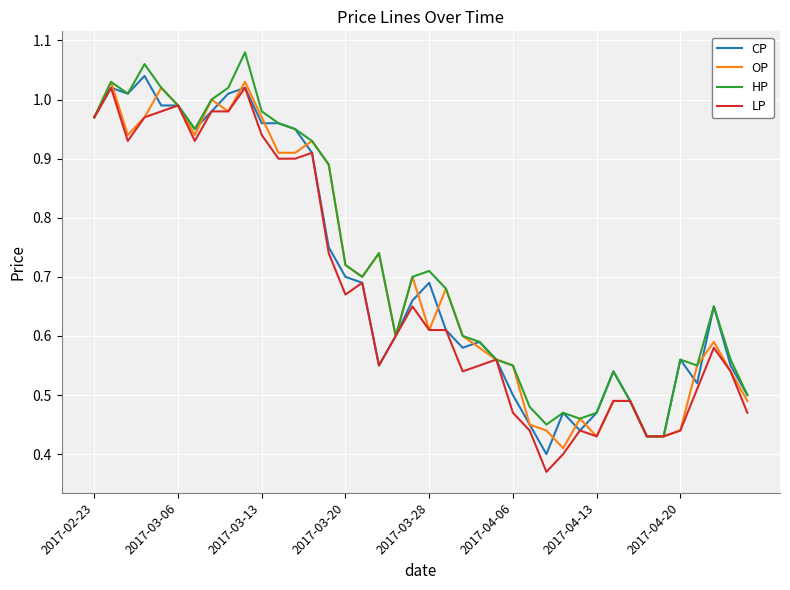

At how many categories does at least one series exceed 0?

40